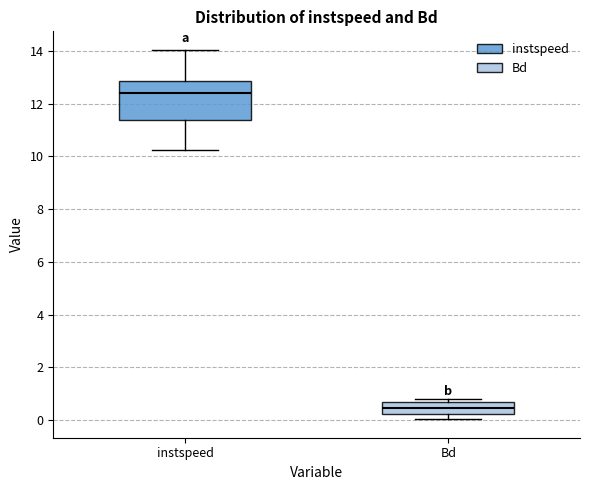

Where is the upper edge of the box for Bd on the y-axis? The values are not printed on the chart, so give them approximately, as read against the axis.

0.6